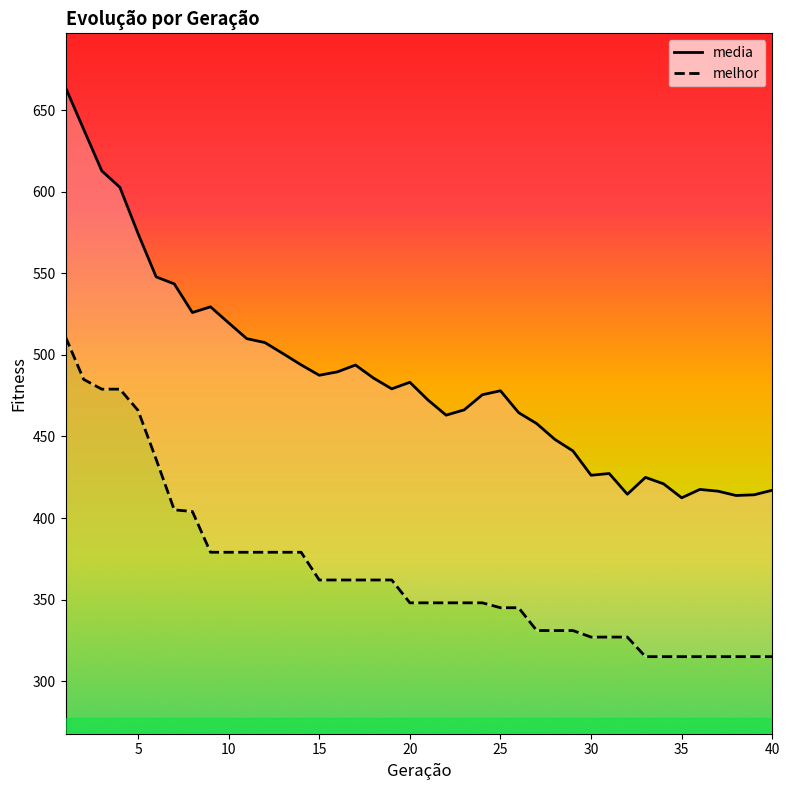

At which category does the chart reach its peak across all series?

1